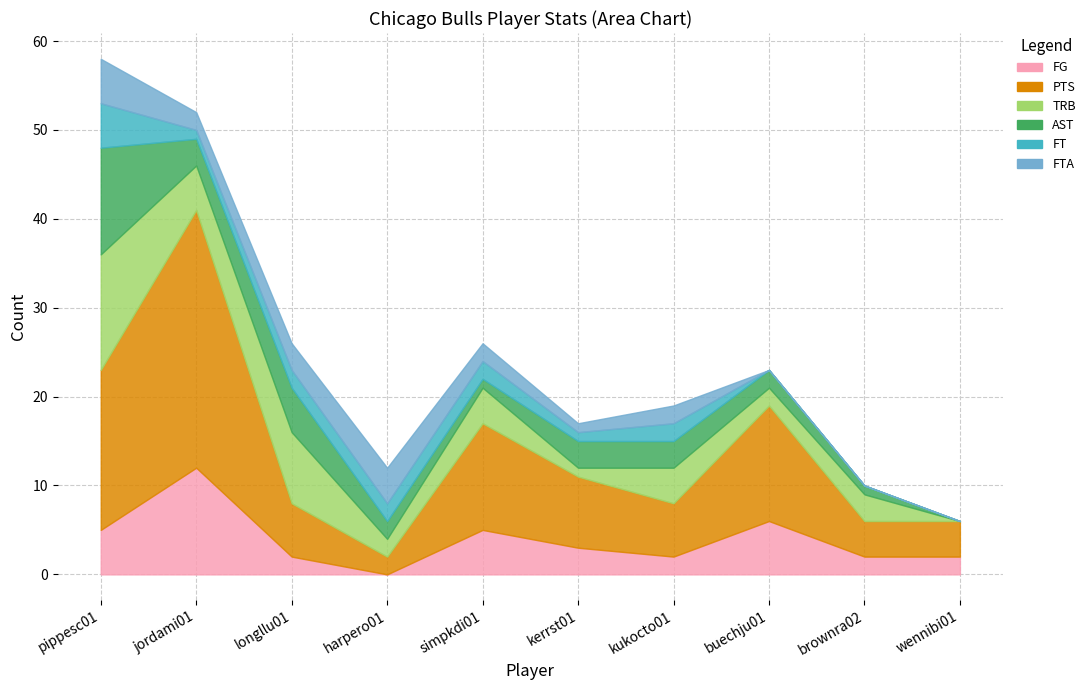

What value does the FT series have at harpero01?

2